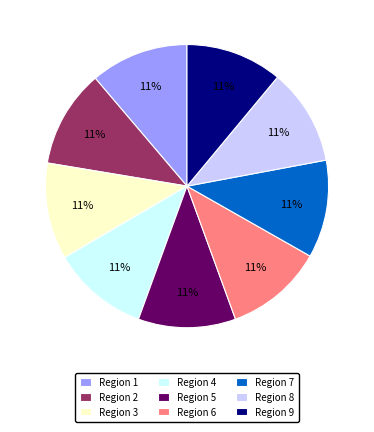

Is the sum of Region 2 and Region 9 greater than half?

No